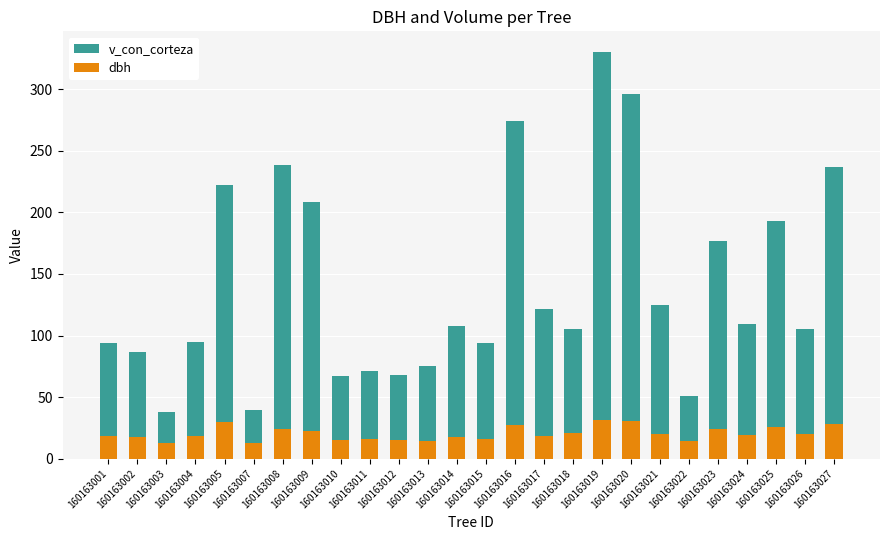

What is the minimum value shown in the chart?

12.5